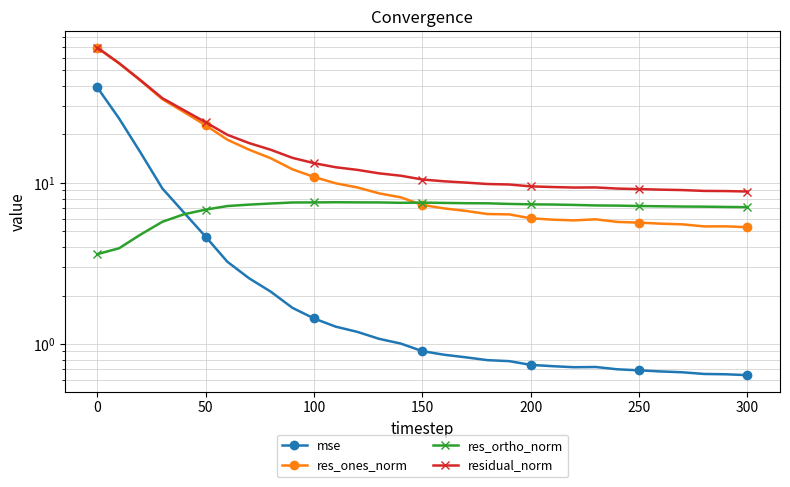

How many lines are shown in the chart?

4